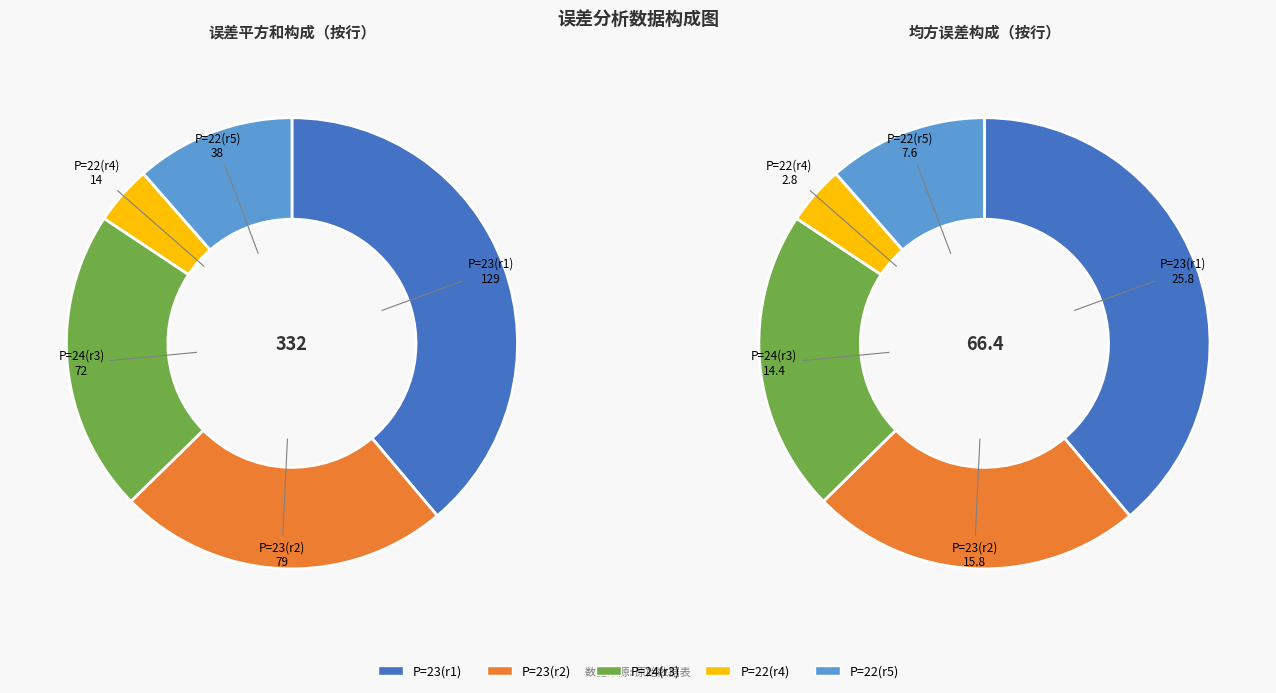

To the nearest percent, what is the difference between the largest and smallest slice percentages?

35%